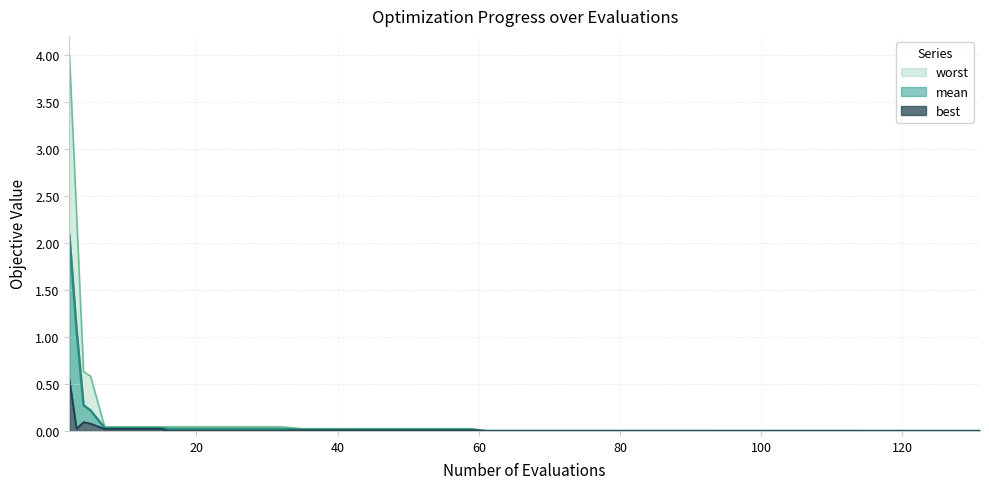

True or false: best and worst cross at least once.

False